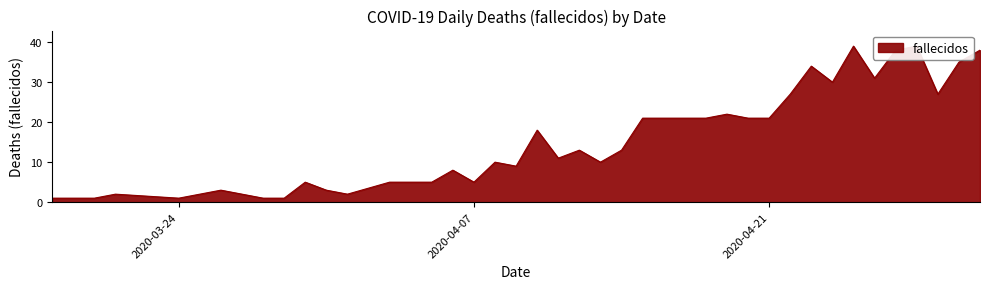

Which has a higher value, 2020-04-04 or 2020-04-16?

2020-04-16